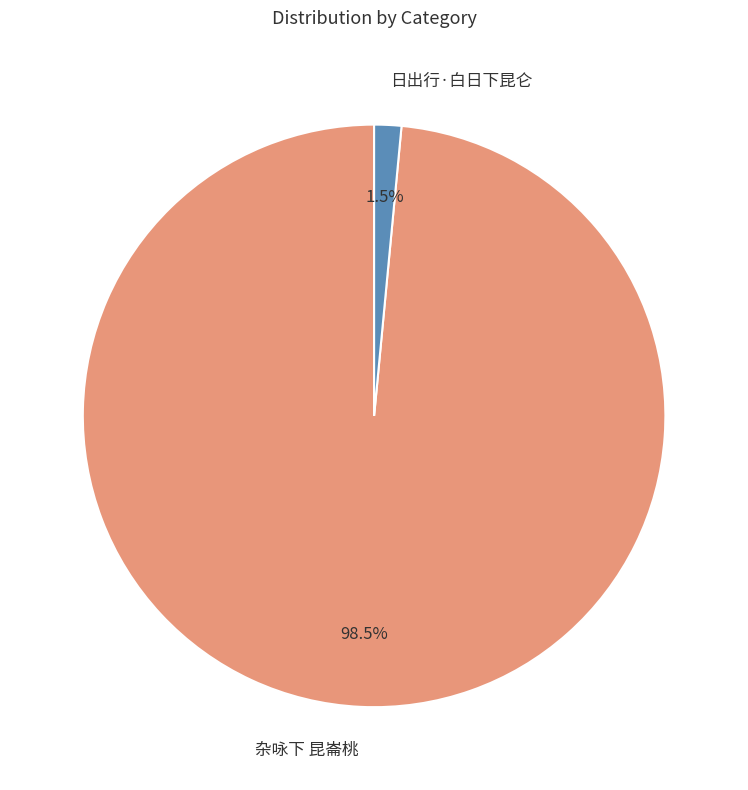

What portion of the pie excludes 日出行·白日下昆仑?

98.5%